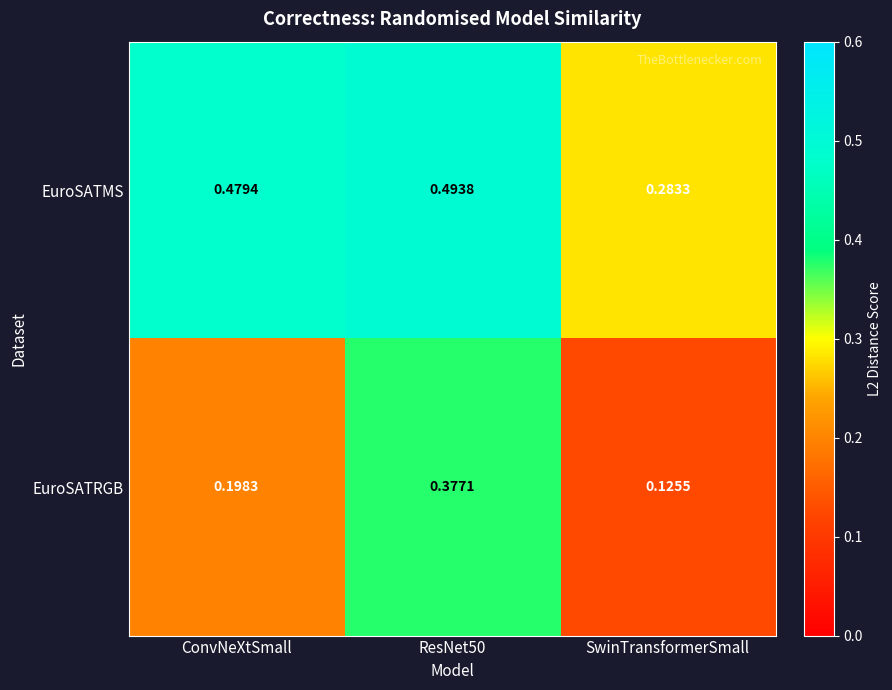

Which category has the lowest value in the EuroSATMS series?

SwinTransformerSmall